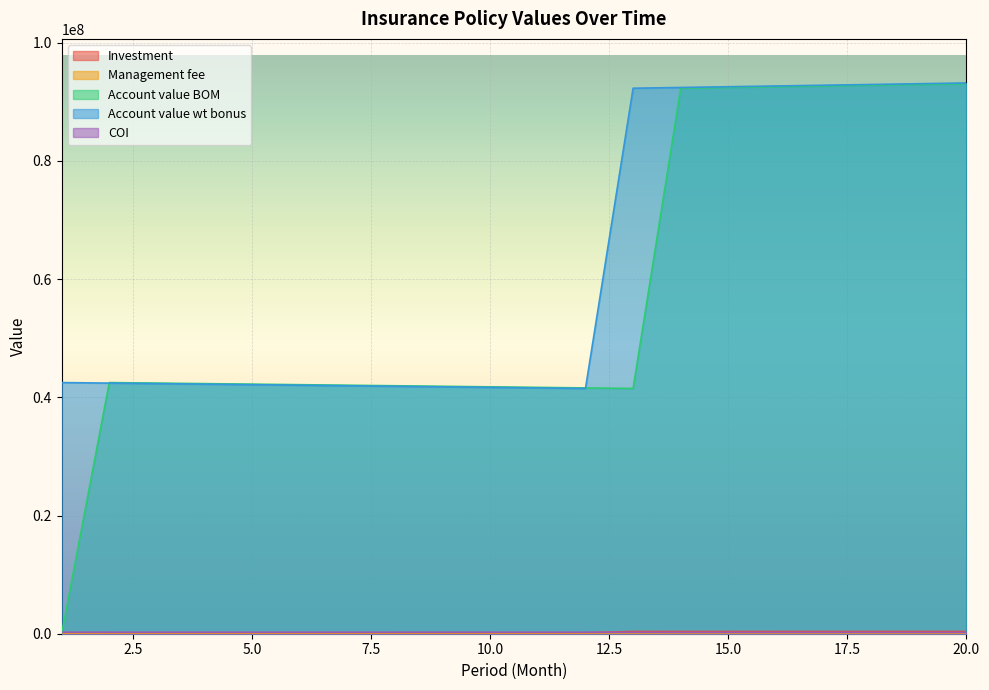

True or false: COI and Account value wt bonus intersect in this chart.

False